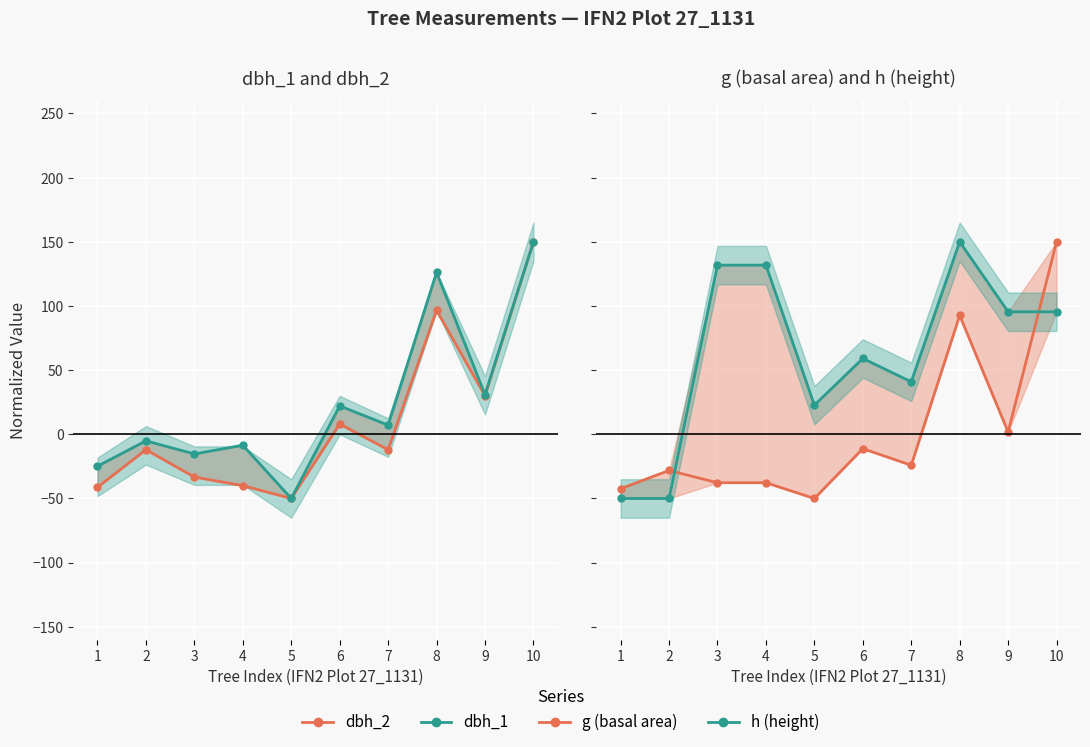

Where is h (height) nearest to the value 50?

6